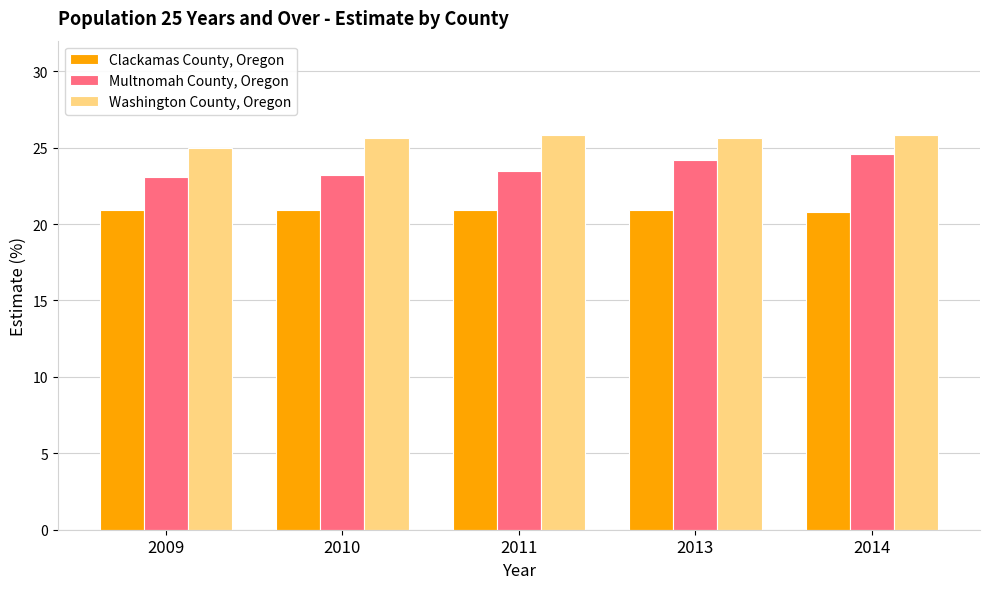

Is the value of Multnomah County, Oregon at 2013 greater than the value of Washington County, Oregon at 2013?

No